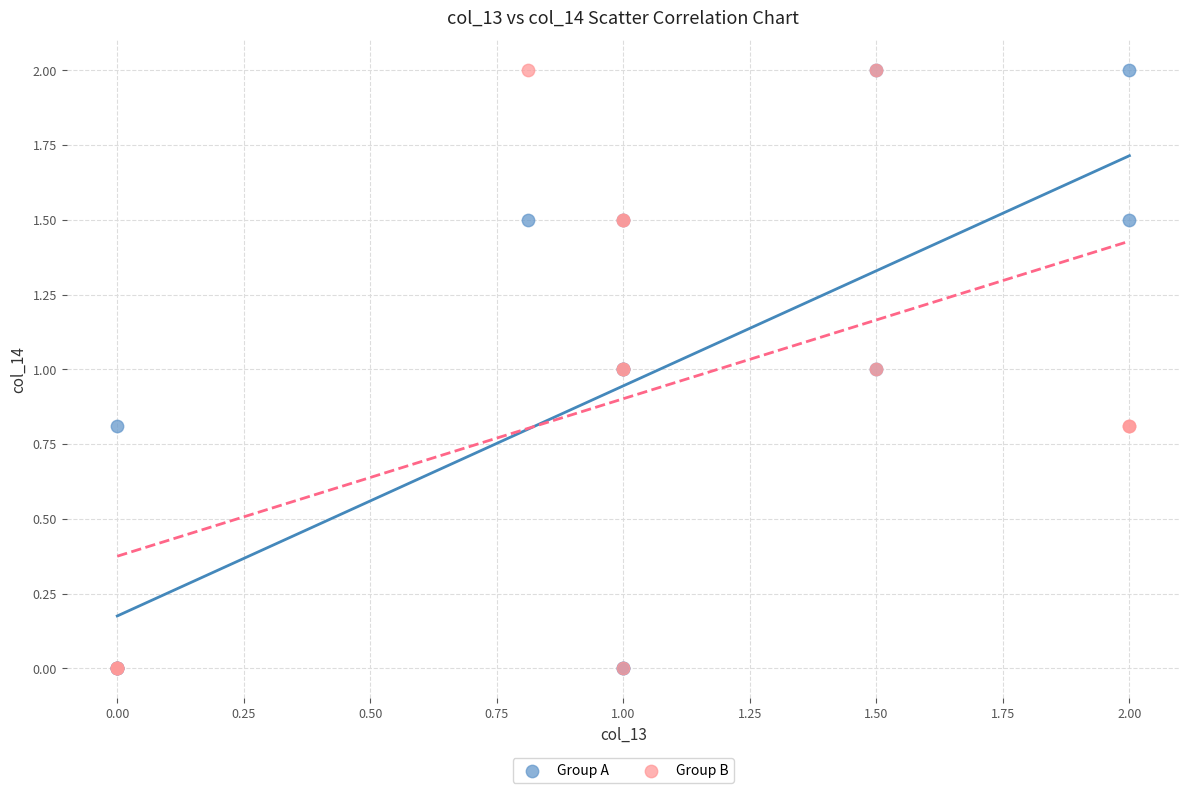

What are all the series names shown in the legend?

Group A, Group B